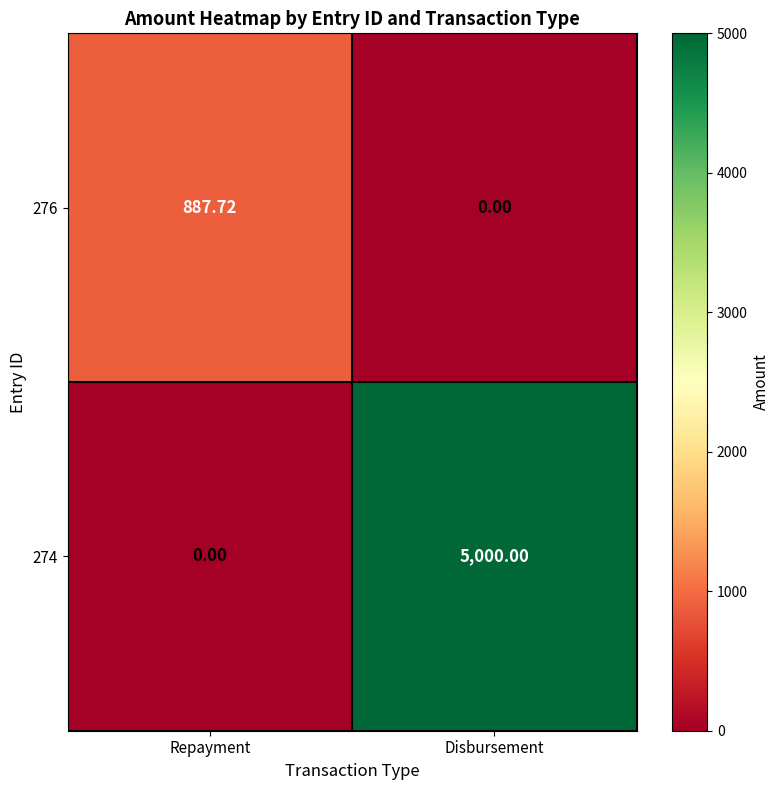

At how many categories does at least one series exceed 3147?

1